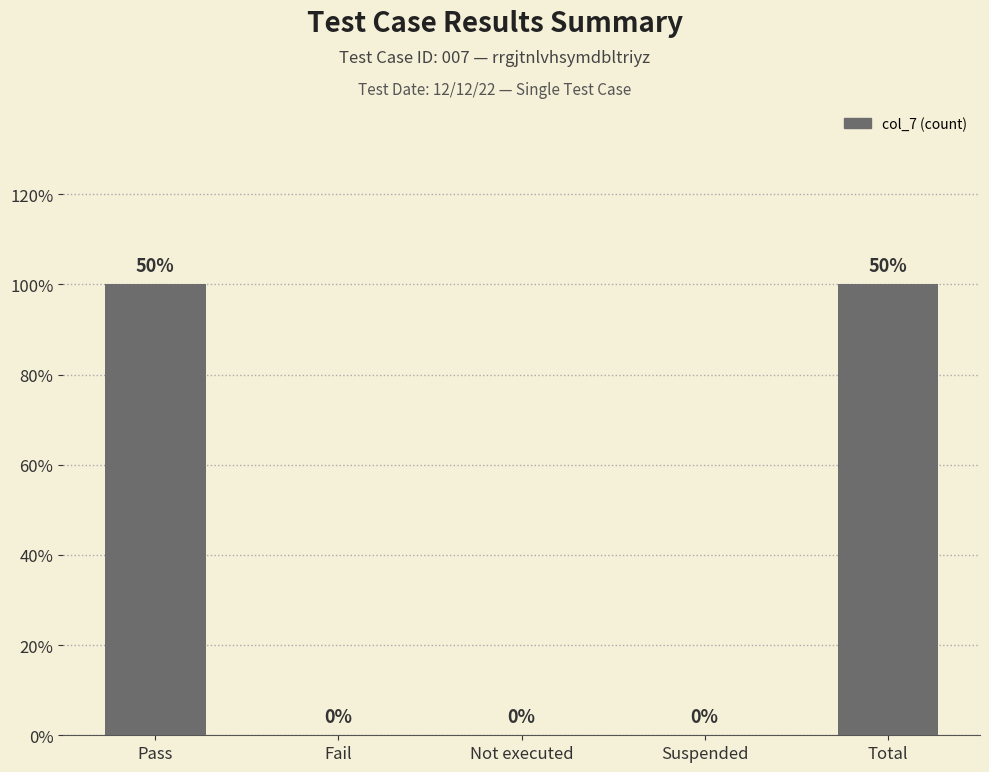

Are the bars horizontal?

No